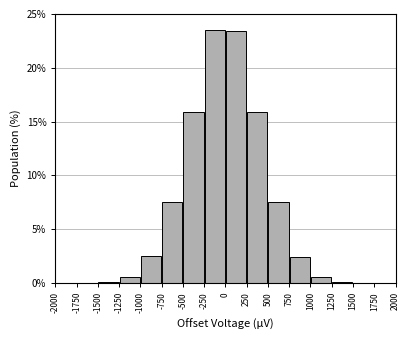

Reading left to right, transcribe this chart: for each bar, give the range it covers on the x-axis and its height. The values are not printed on the chart, so give them approximately, as read against the axis.

-2000 to -1750: 0
-1750 to -1500: under 0.5
-1500 to -1250: under 0.5
-1250 to -1000: 0.5
-1000 to -750: 2.5
-750 to -500: 7.5
-500 to -250: 16.0
-250 to 0: 23.5
0 to 250: 23.5
250 to 500: 16.0
500 to 750: 7.5
750 to 1000: 2.5
1000 to 1250: 0.5
1250 to 1500: under 0.5
1500 to 1750: under 0.5
1750 to 2000: 0